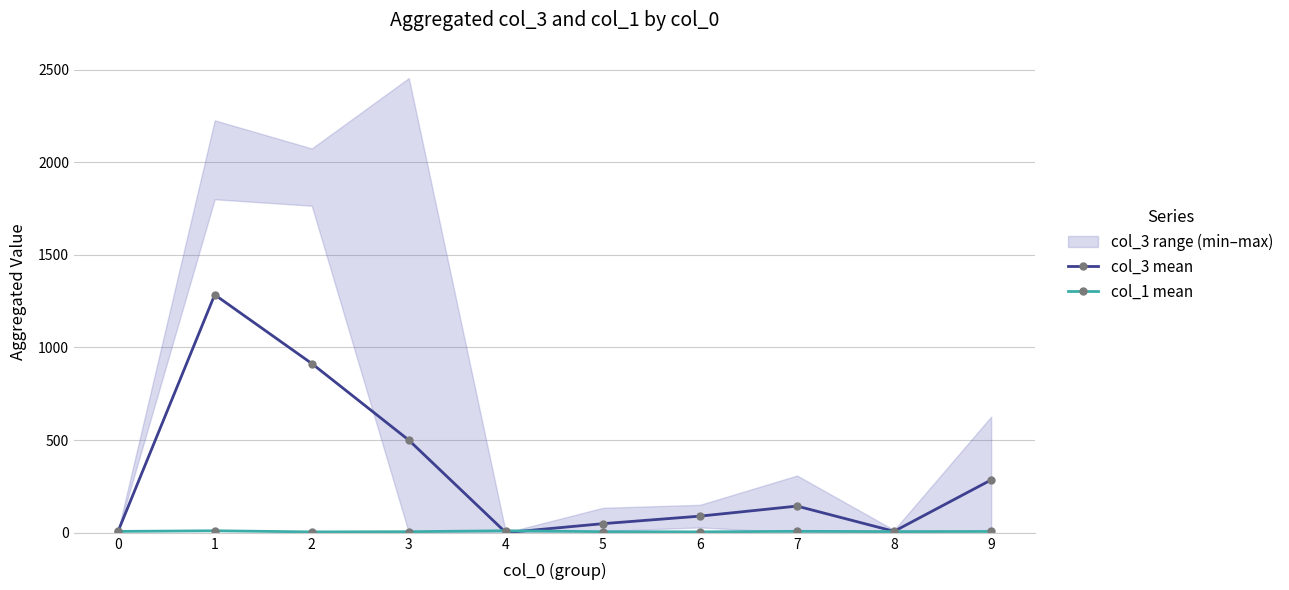

At which label does col_1 mean reach its peak?

1